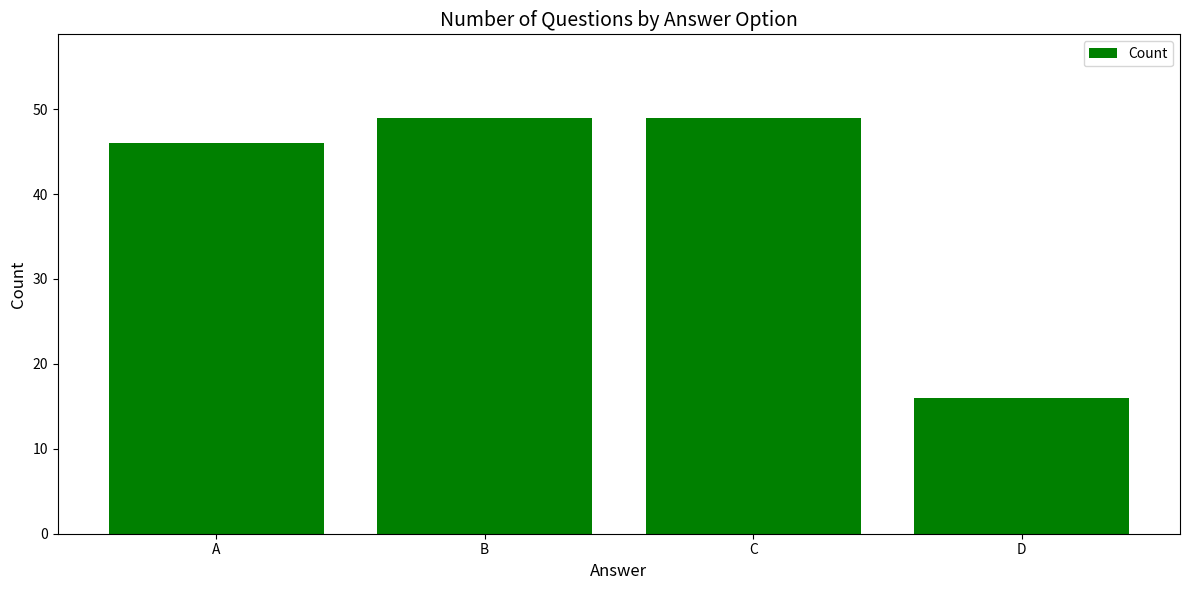

What is the sum of all values?

160